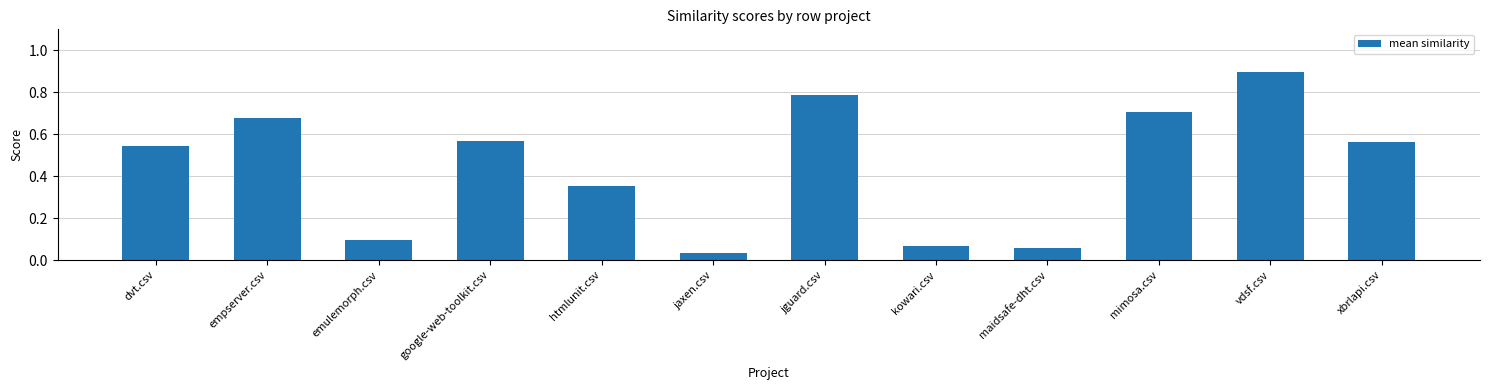

What is the change in value from empserver.csv to jguard.csv?

+0.1